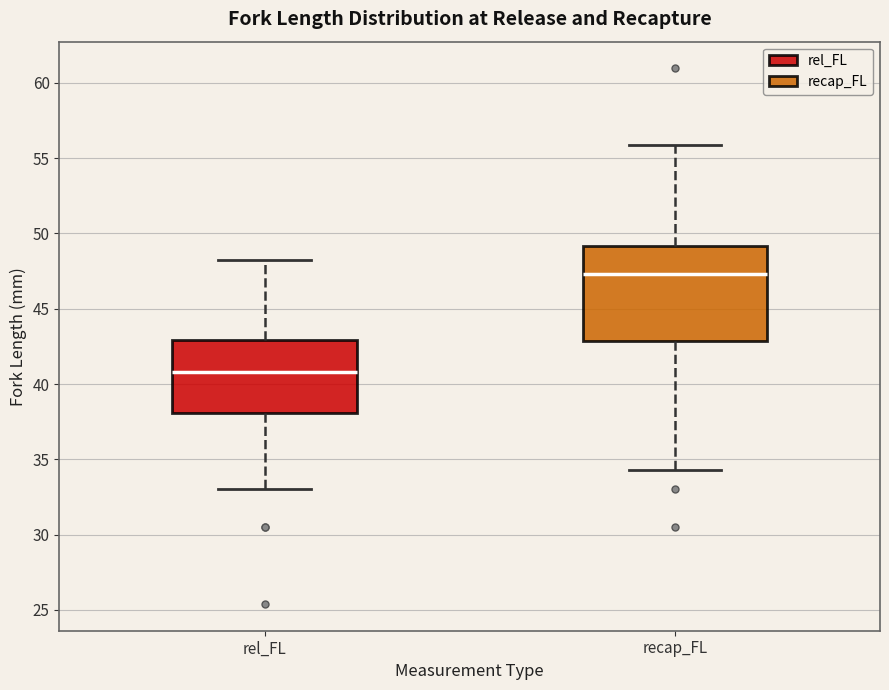

Which box is the tallest, from its lower edge to its upper edge?

recap_FL